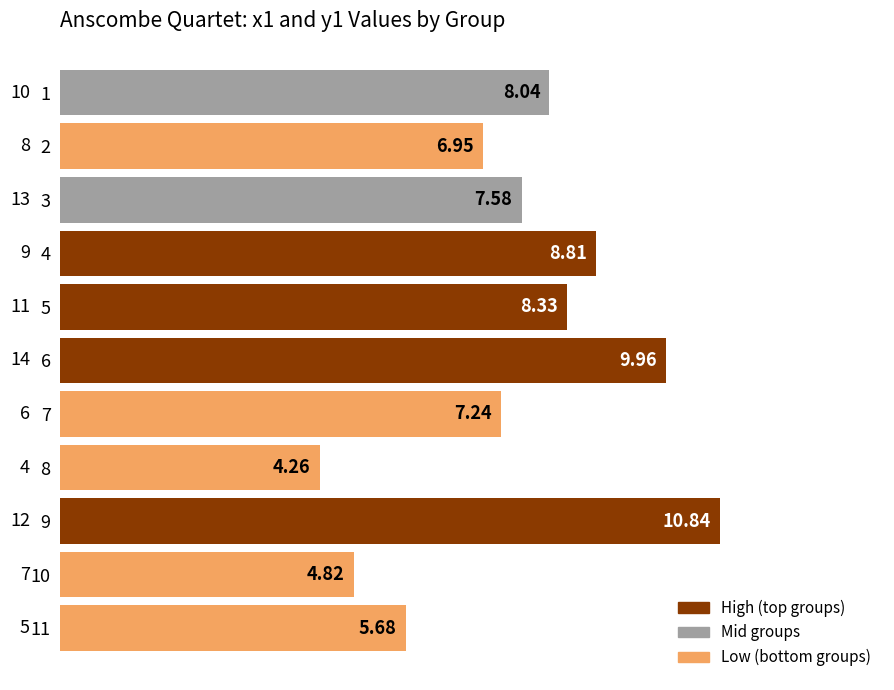

What is the average value?

7.5